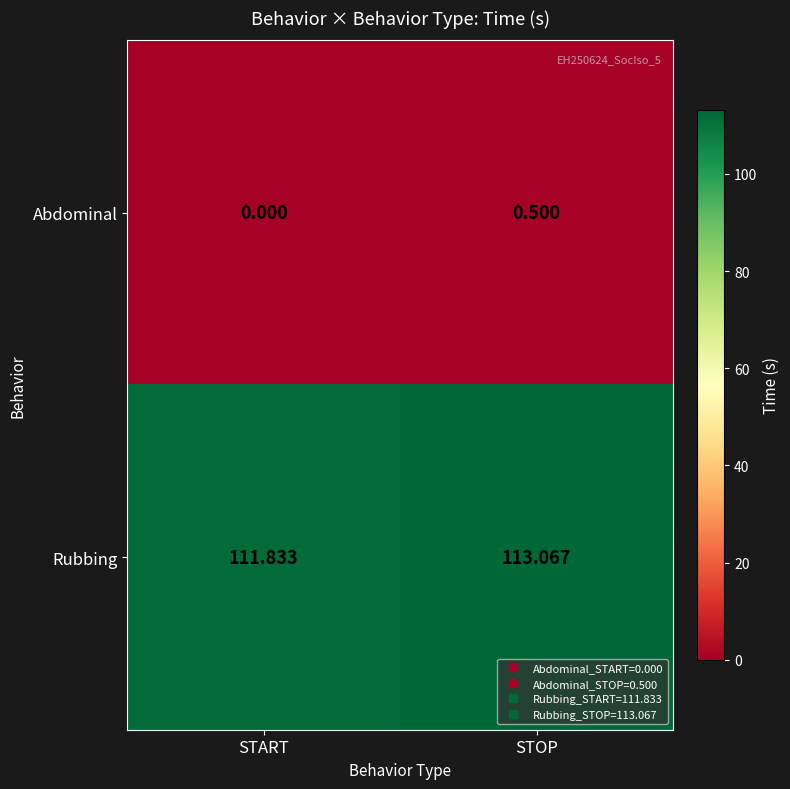

How many data points does each series have?

2